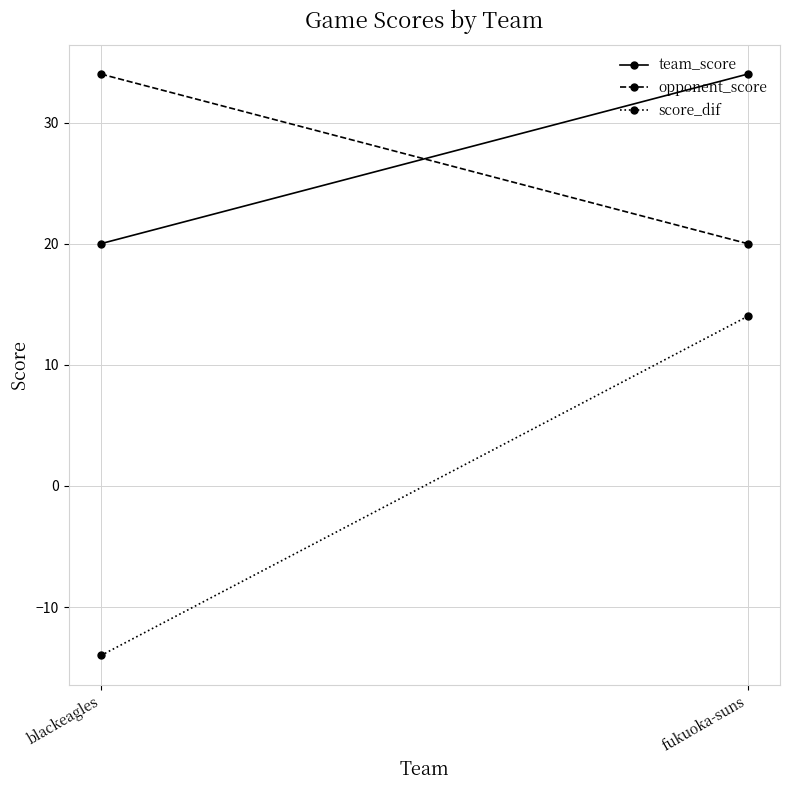

What is the label of the 2nd point from the left?

fukuoka-suns